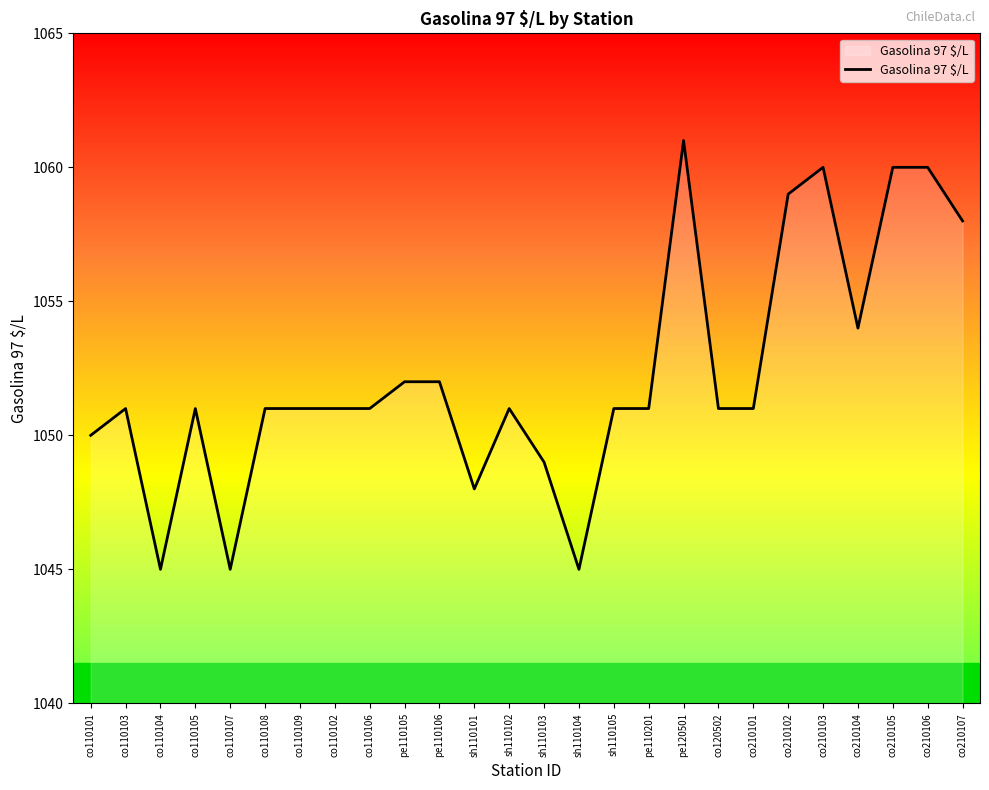

Is it true that the value at co110101 is 1756?

False